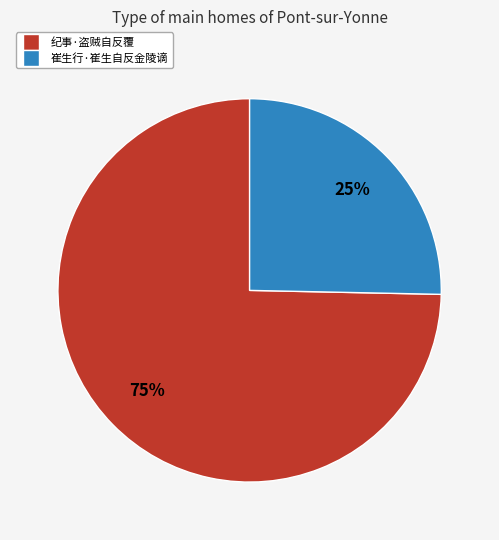

To the nearest percent, what is the combined percentage of 崔生行·崔生自反金陵谪 and 纪事·盗贼自反覆?

100%